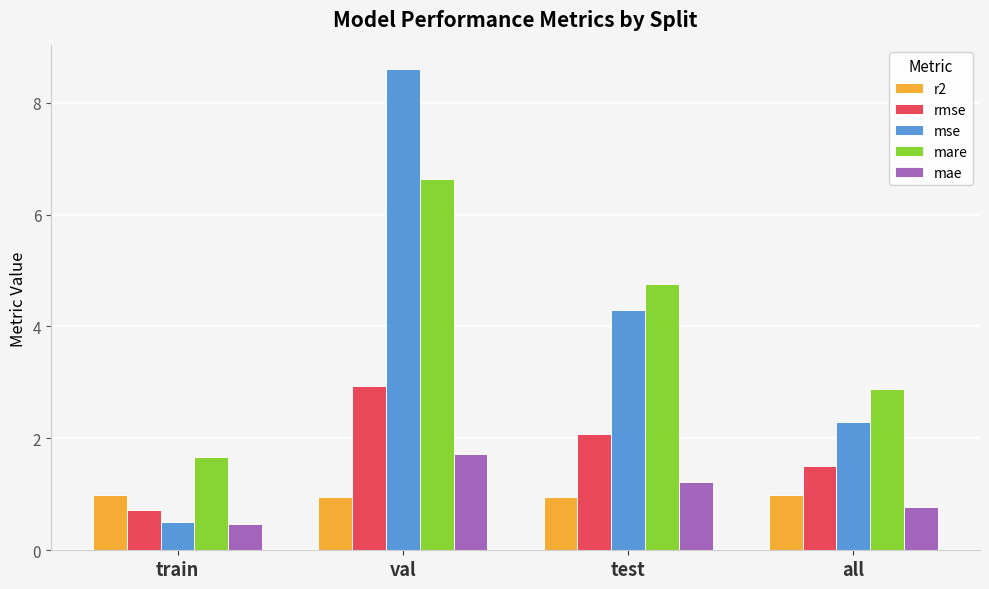

Reading left to right, transcribe all the data shown in this chart.

r2: 1.0	1.0	1.0	1.0
rmse: 0.7	2.9	2.1	1.5
mse: 0.5	8.6	4.3	2.3
mare: 1.7	6.6	4.8	2.9
mae: 0.5	1.7	1.2	0.8